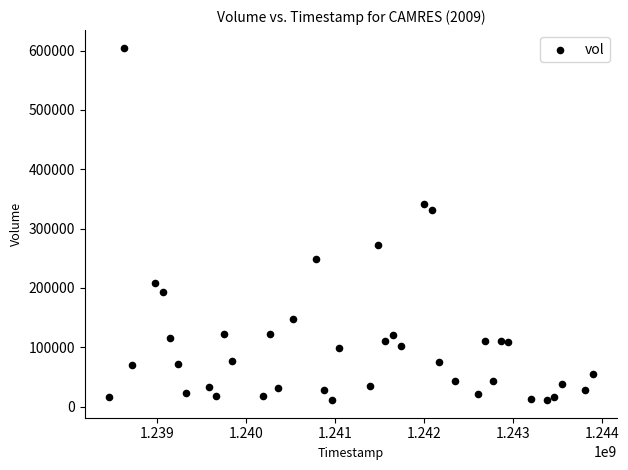

What Y value in the scatter plot is closest to 308000?

331870